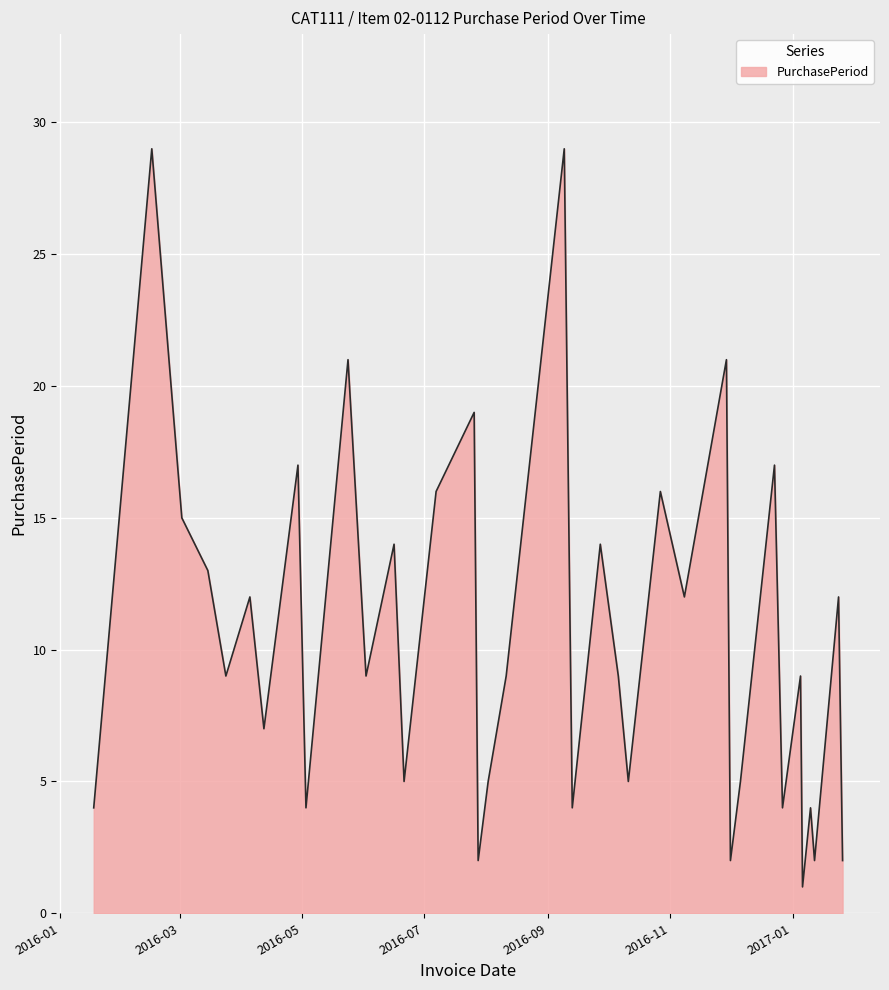

What is the greatest value displayed?

29